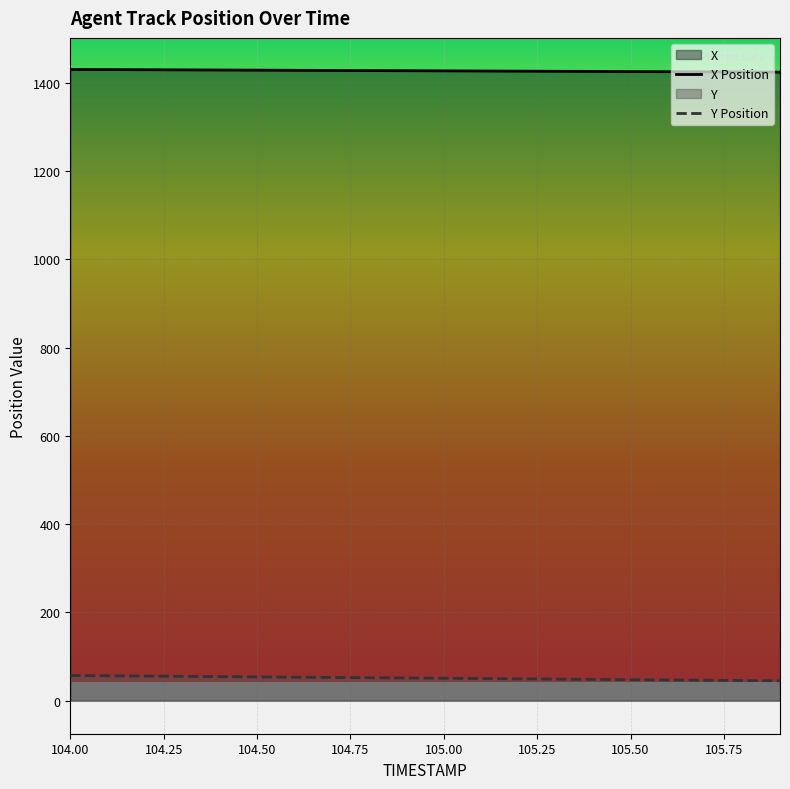

Rank the series at 104.6 from highest to lowest value.

X, Y